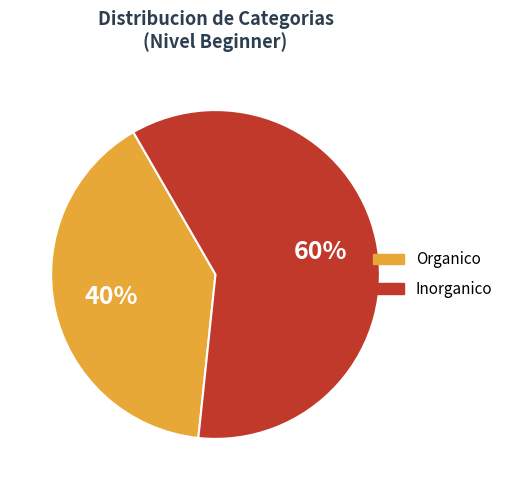

Is it true that Inorganico is 60% of the pie?

True